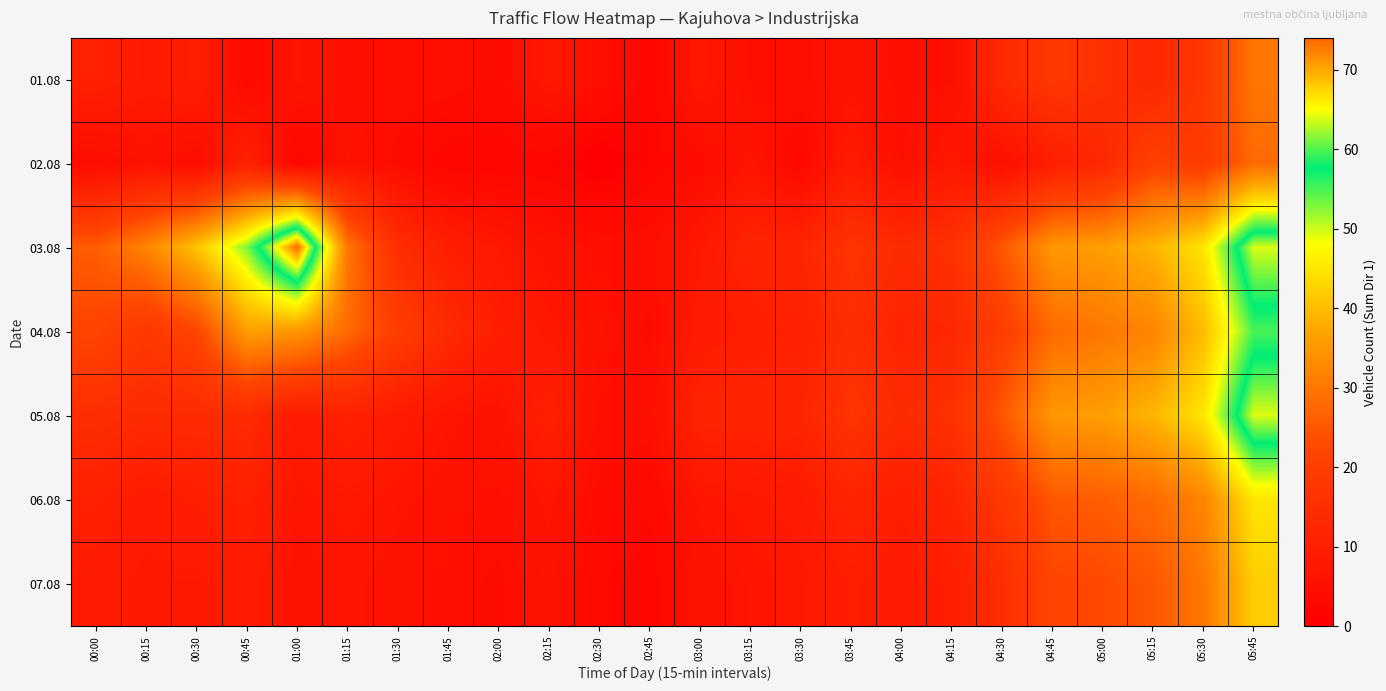

Between 00:15 and 02:00, which is larger?

00:15